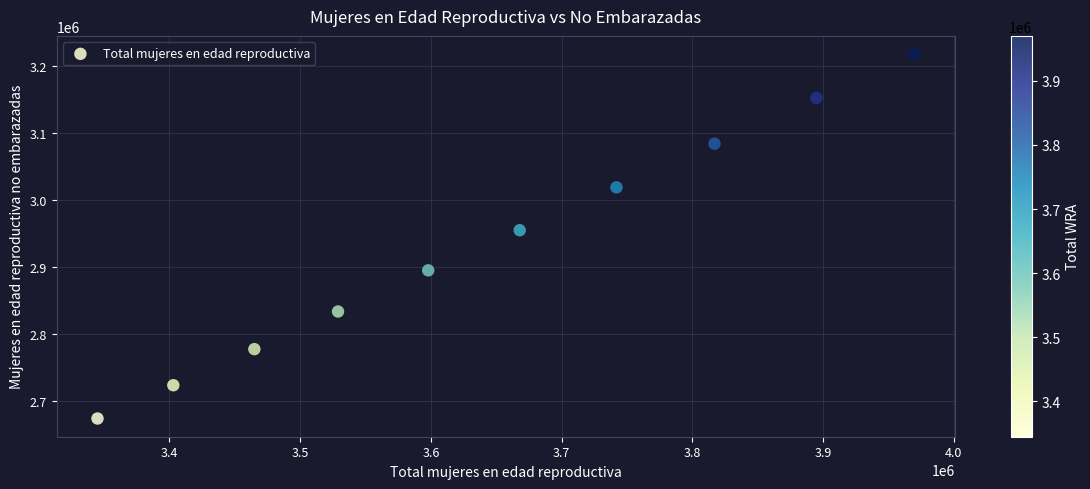

What Y value in the scatter plot is closest to 2945683?

2954761.3